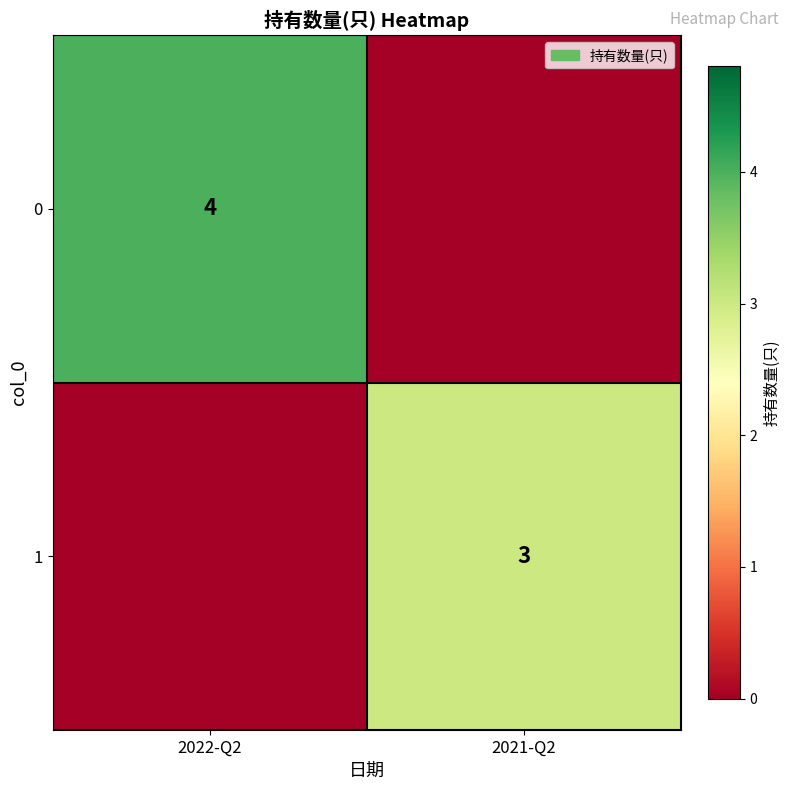

The value of 0 at 2022-Q2 is 4. True or false?

True